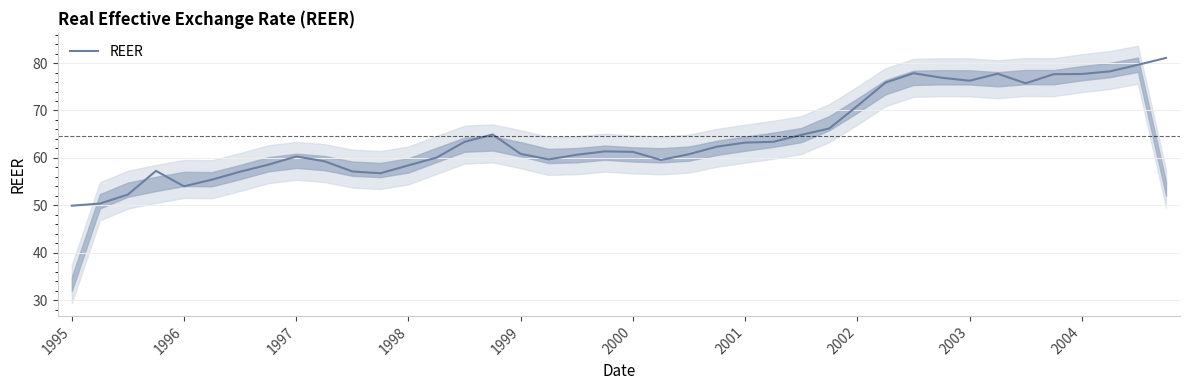

What is the lowest value of the REER series?

50.0